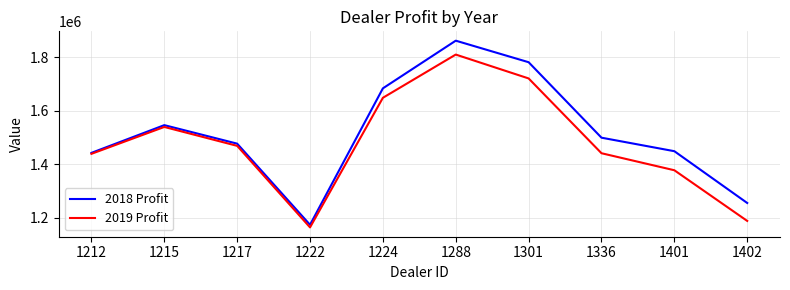

At which category is the sum across all series the highest?

1288